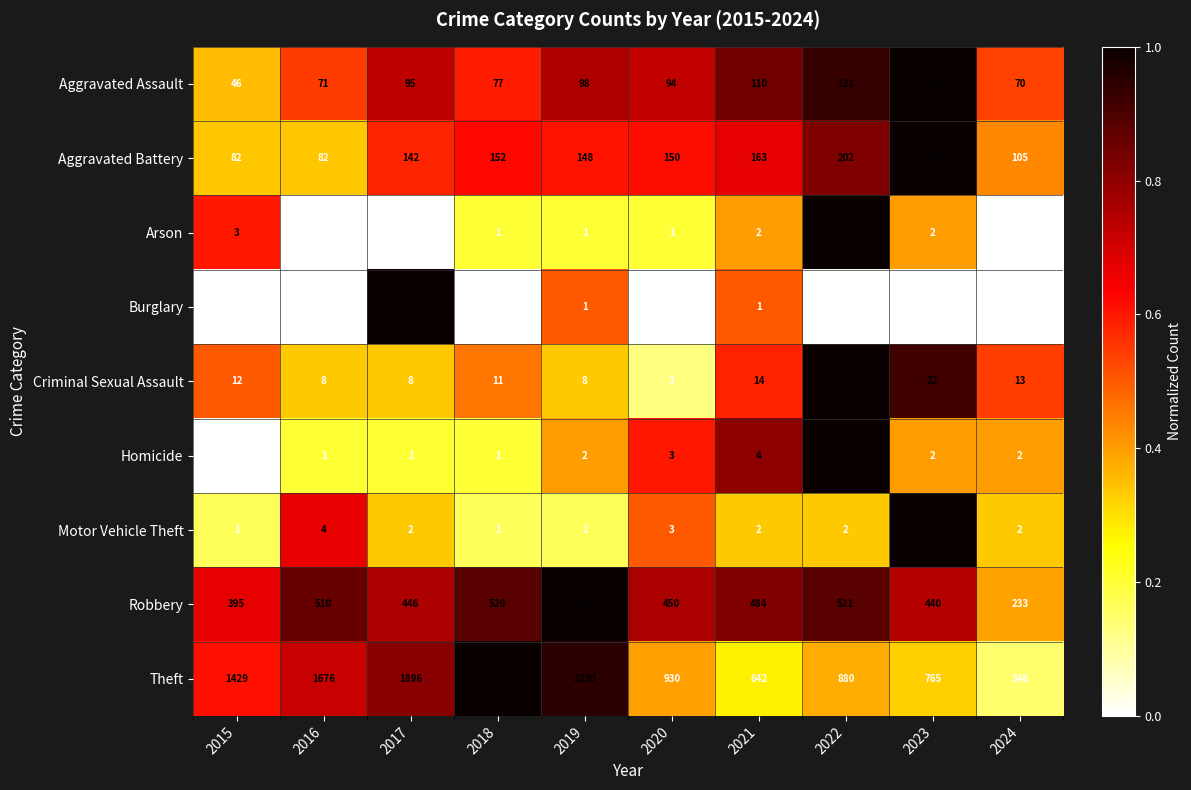

At which label does Robbery first exceed 484?

2016